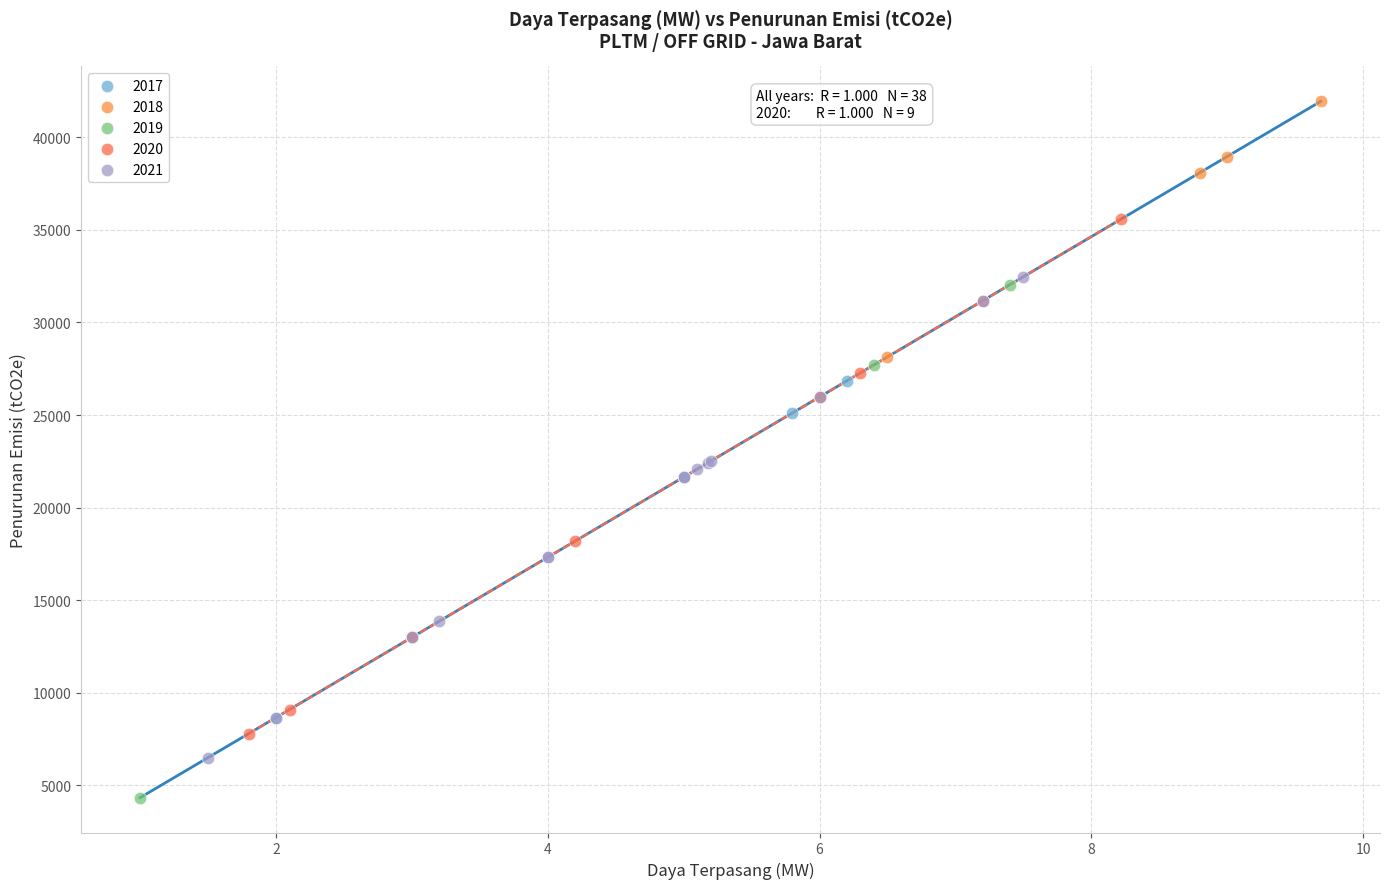

Which series reaches the maximum Y coordinate?

2018